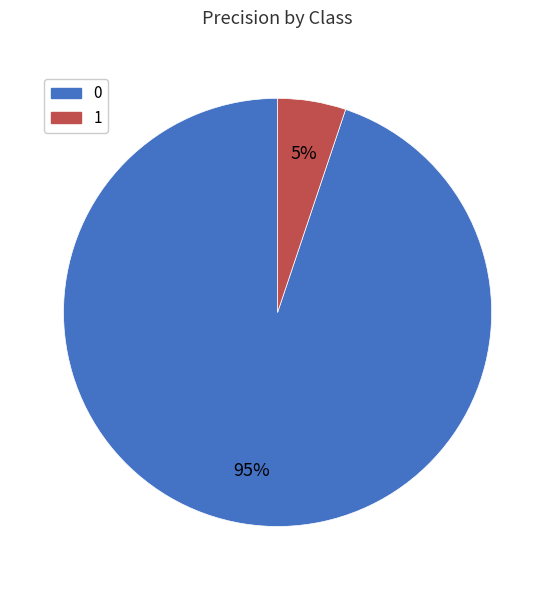

To the nearest percent, what percentage of the pie is 0?

95%